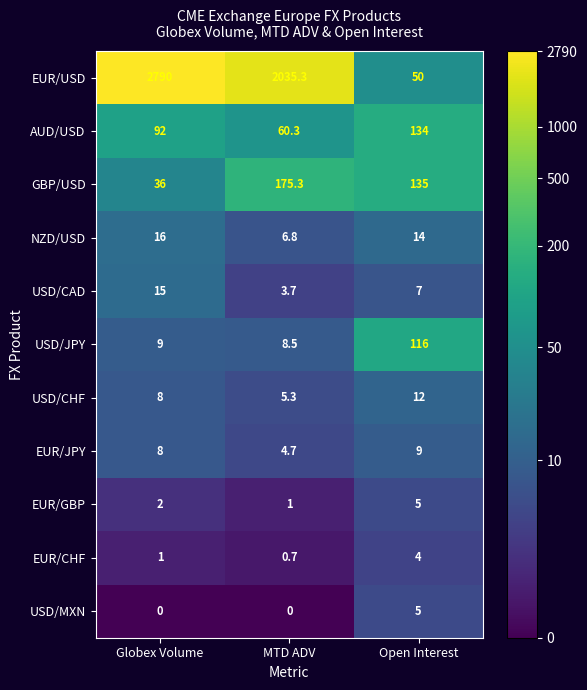

At which label does GBP/USD first exceed 135?

MTD ADV